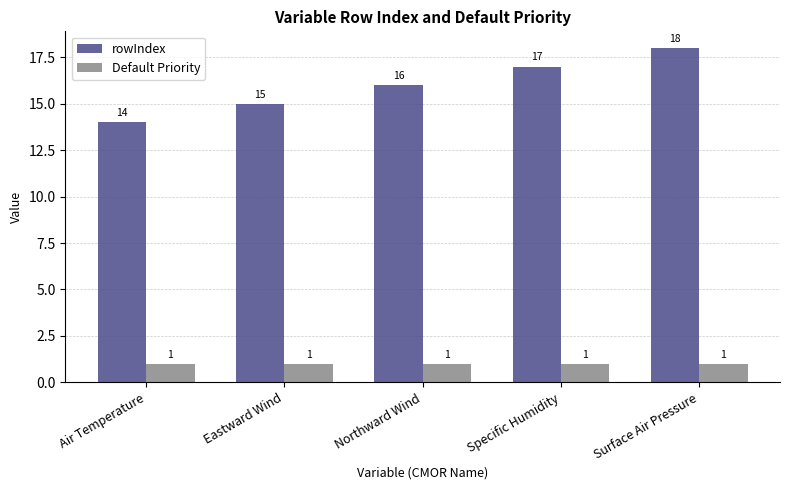

At how many categories does at least one series exceed 12?

5